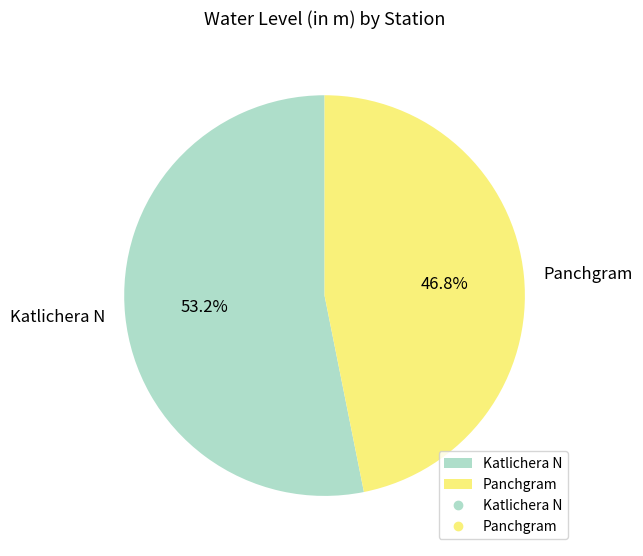

What is the ratio of the value at Panchgram to the value at Katlichera N?

0.9